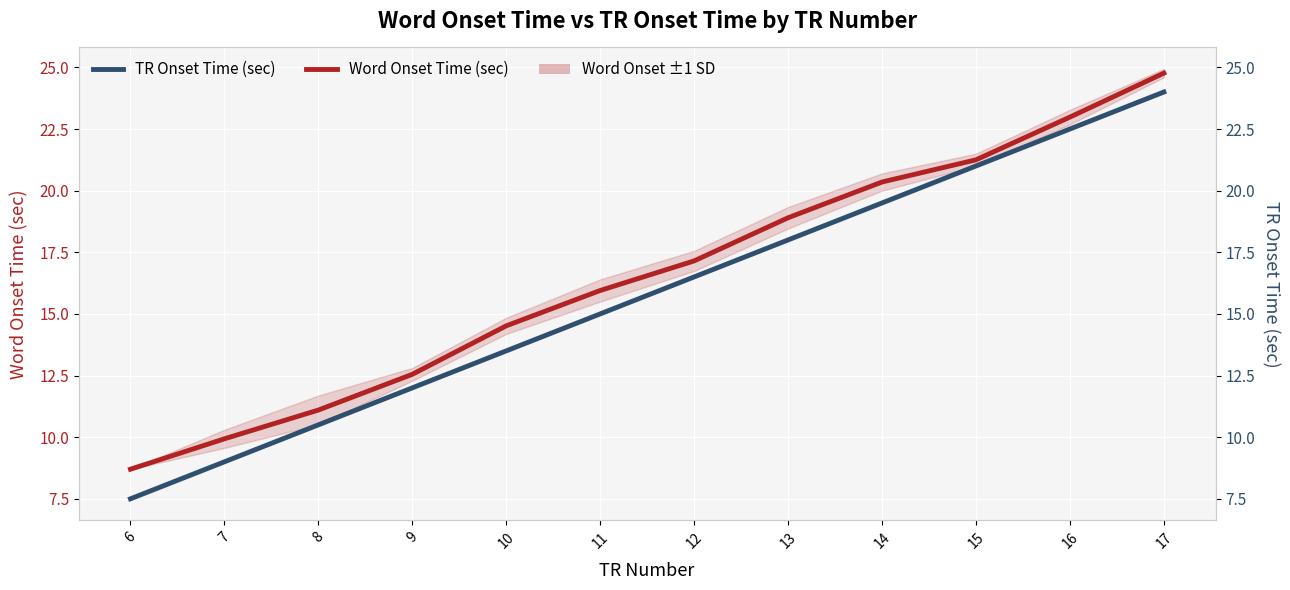

What is the value of the Word Onset Time (sec) point at the 12th from the left?

24.8